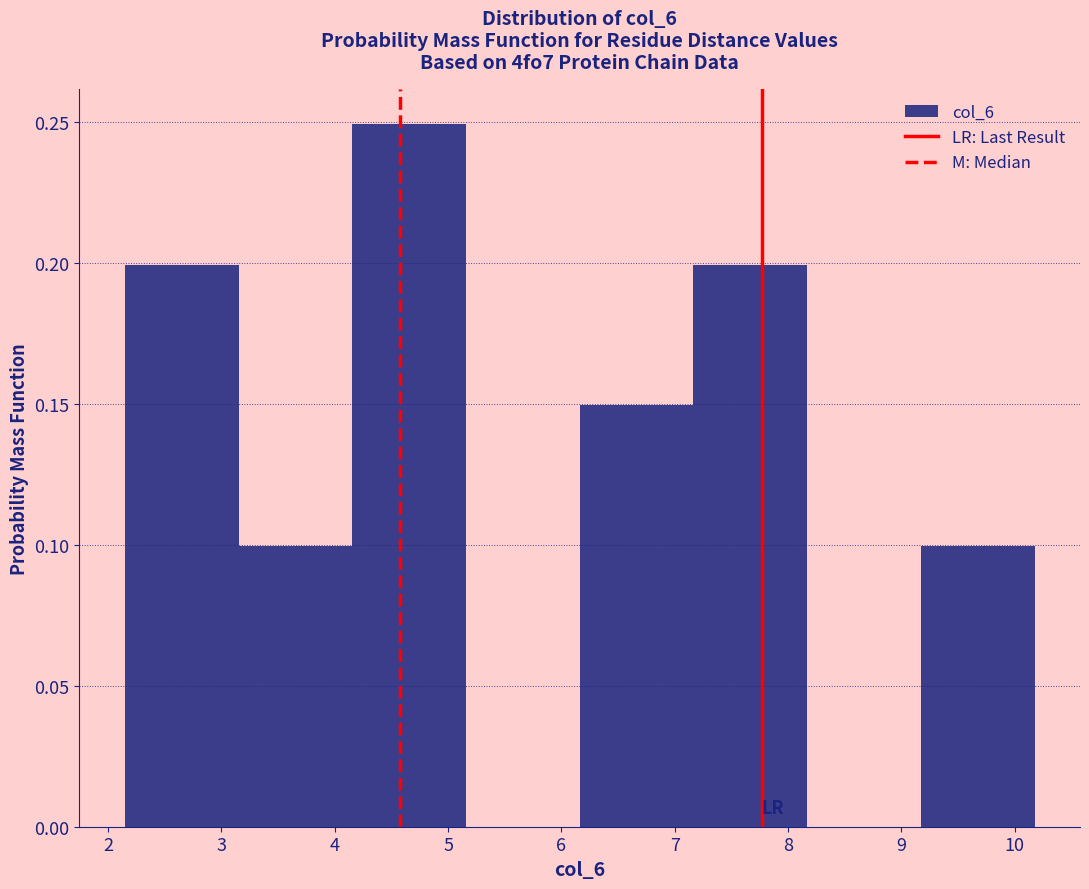

Reading left to right, list every bar in this chart as the range it spans on the x-axis followed by its height. Neither the bar edges nor the heights are printed on the chart, so give them approximately, as read against the axes.

2.1 to 3.2: 0.20
3.2 to 4.2: 0.10
4.2 to 5.2: 0.25
5.2 to 6.2: 0
6.2 to 7.2: 0.15
7.2 to 8.2: 0.20
8.2 to 9.2: 0
9.2 to 10.2: 0.10